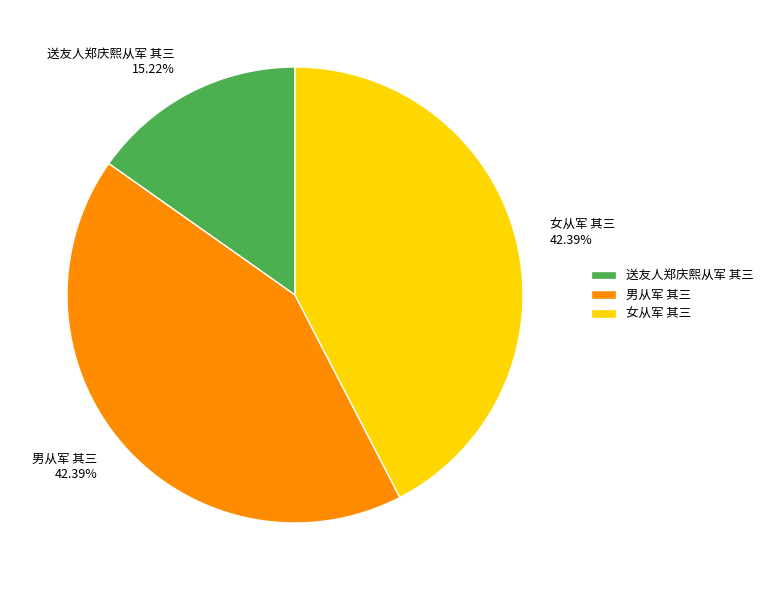

To the nearest percent, what portion does 男从军 其三 represent?

42%